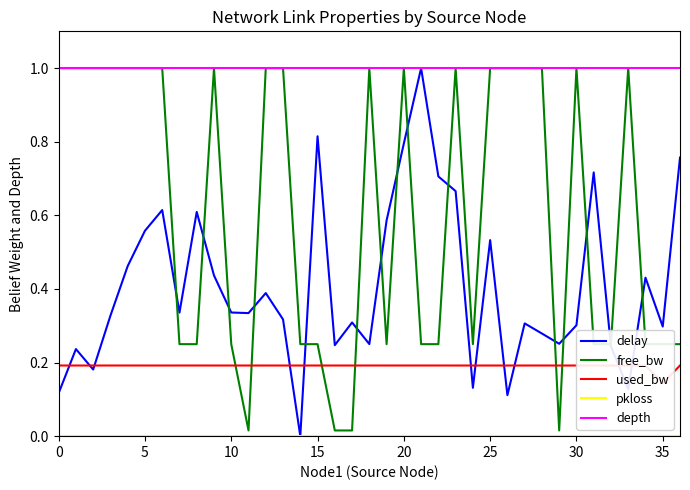

The value of delay at 15 is 0.1. True or false?

False